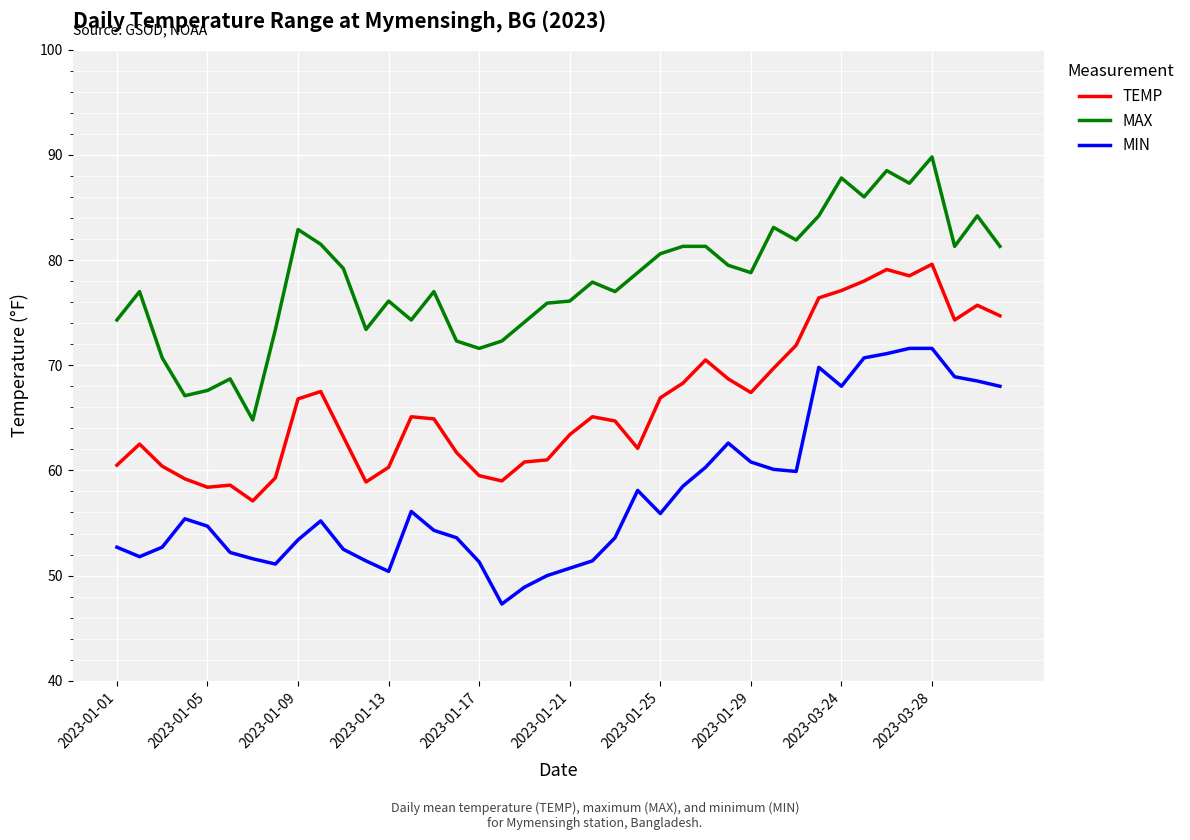

What is the difference between the maximum and minimum values in the TEMP series?

22.5